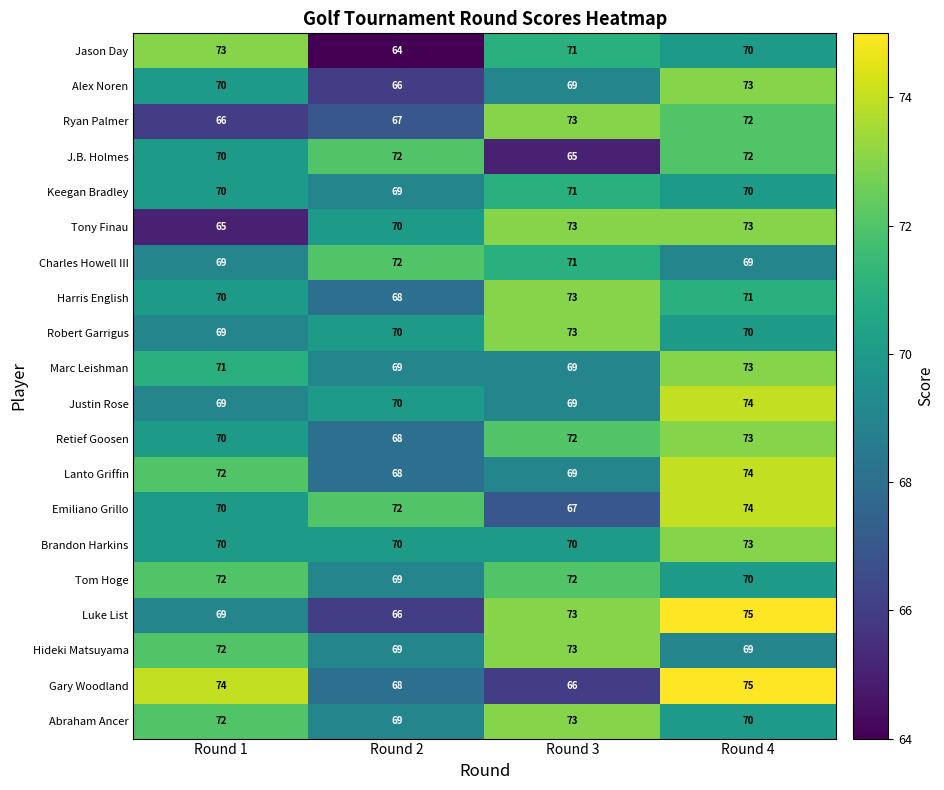

What is the highest value of the Marc Leishman series?

73